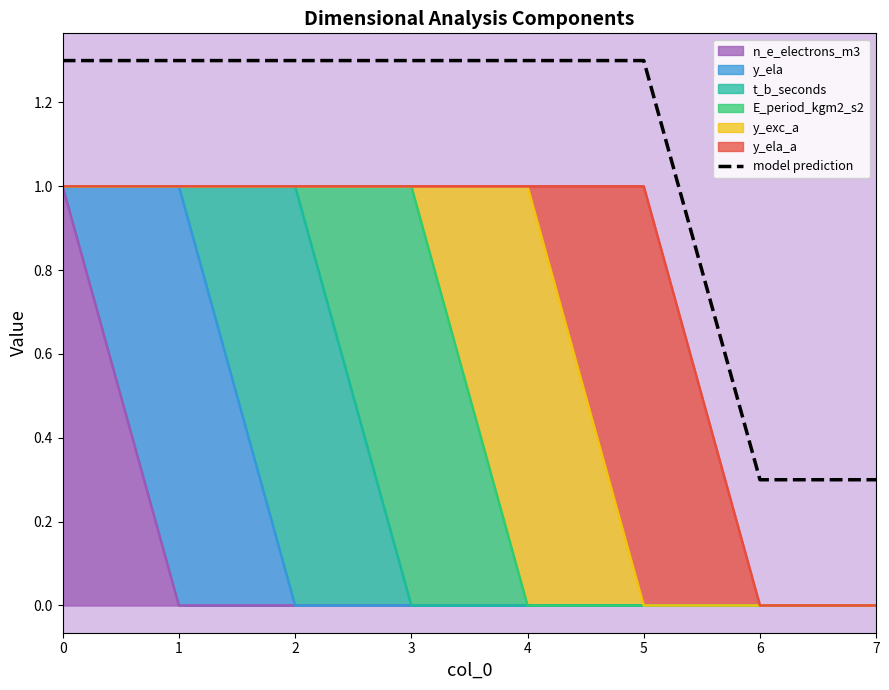

Count the number of values greater than 1.

6